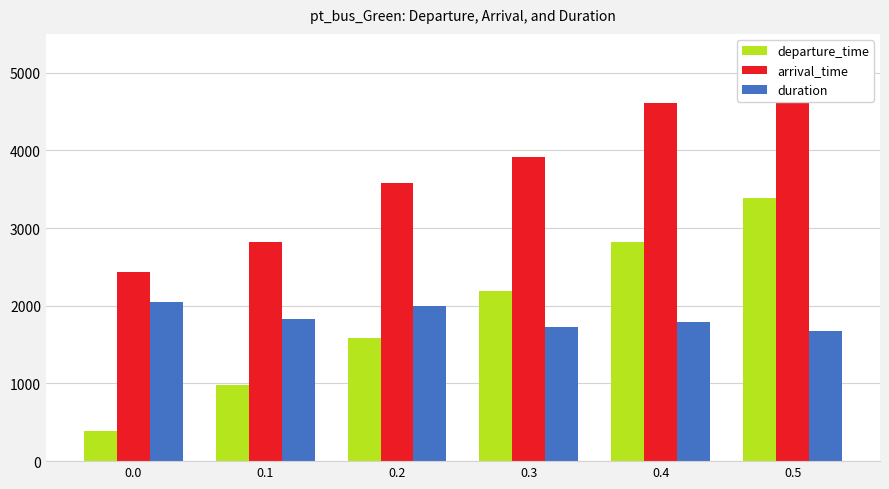

What is the value of the arrival_time bar at the 1st from the left?

2431